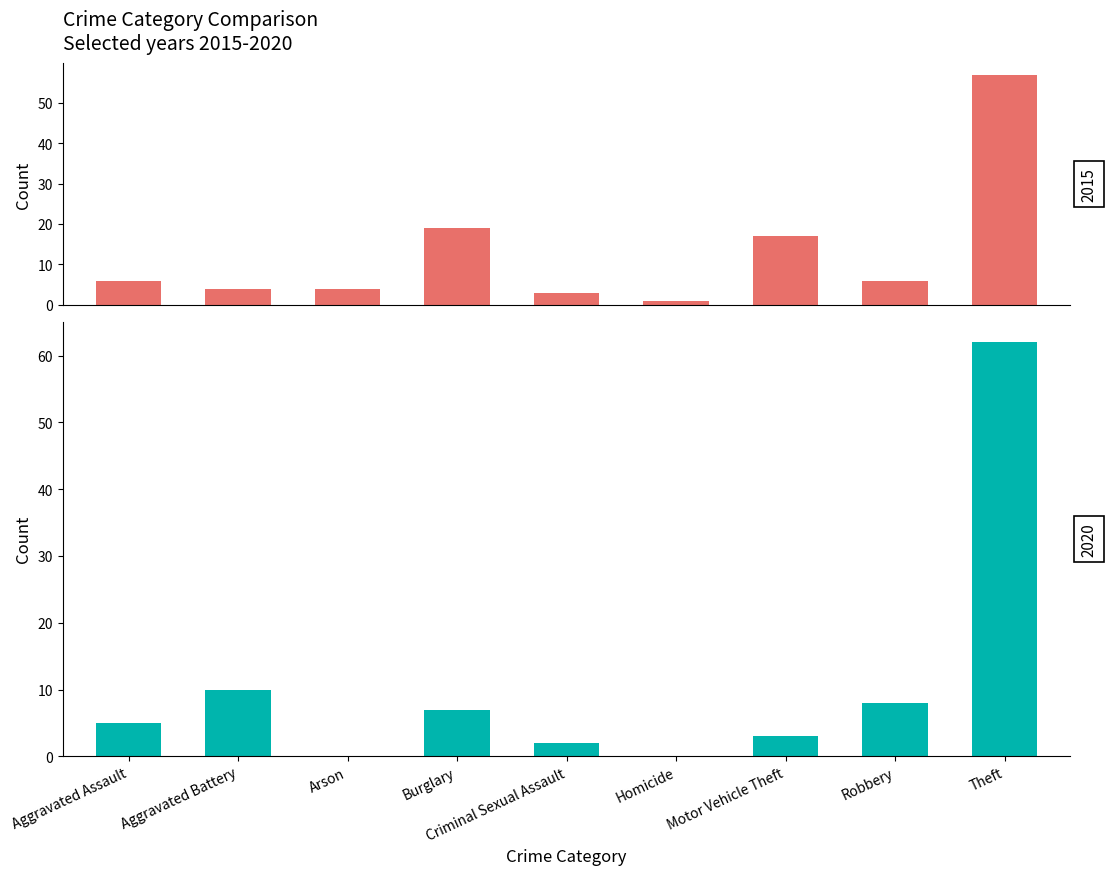

What is the label of the 1st bar from the right?

Theft